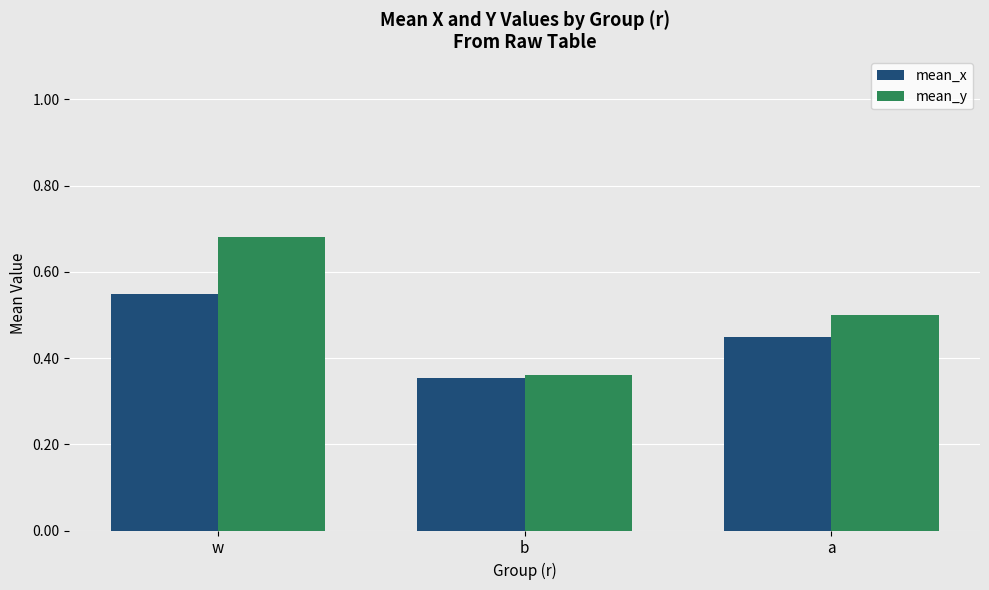

Count the mean_x values in the range 0 to 1.

3